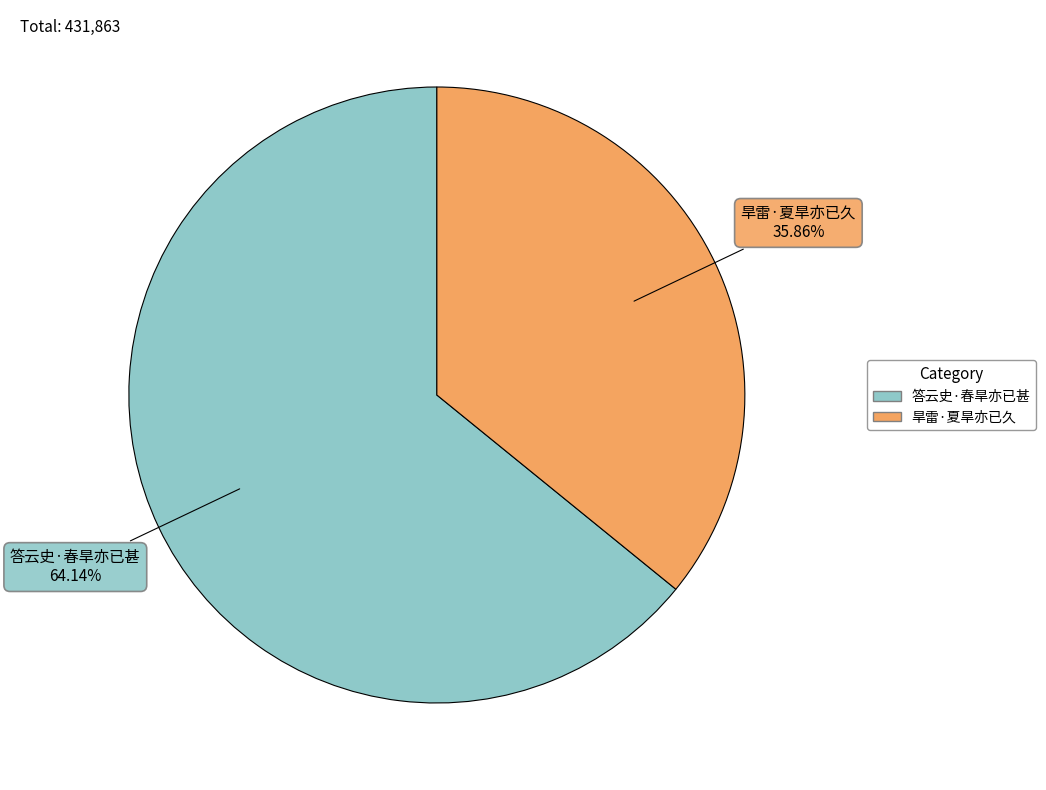

Between 答云史·春旱亦已甚 and 旱雷·夏旱亦已久, which is larger?

答云史·春旱亦已甚